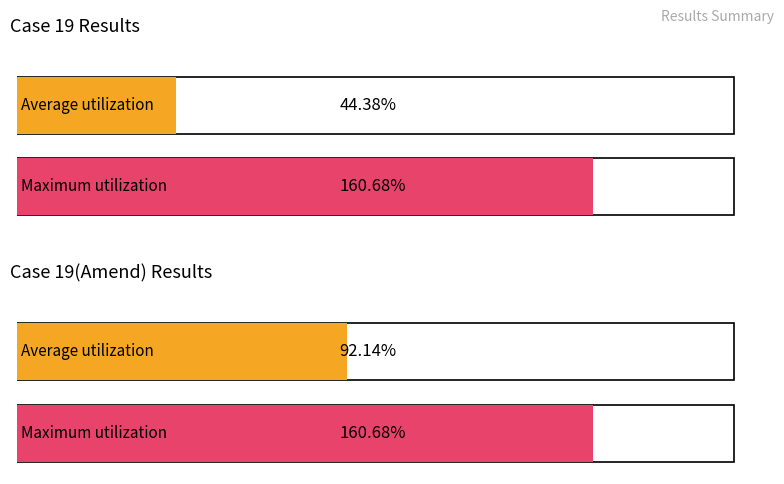

Rank the series by their average value, from lowest to highest.

Average utilization, Maximum utilization